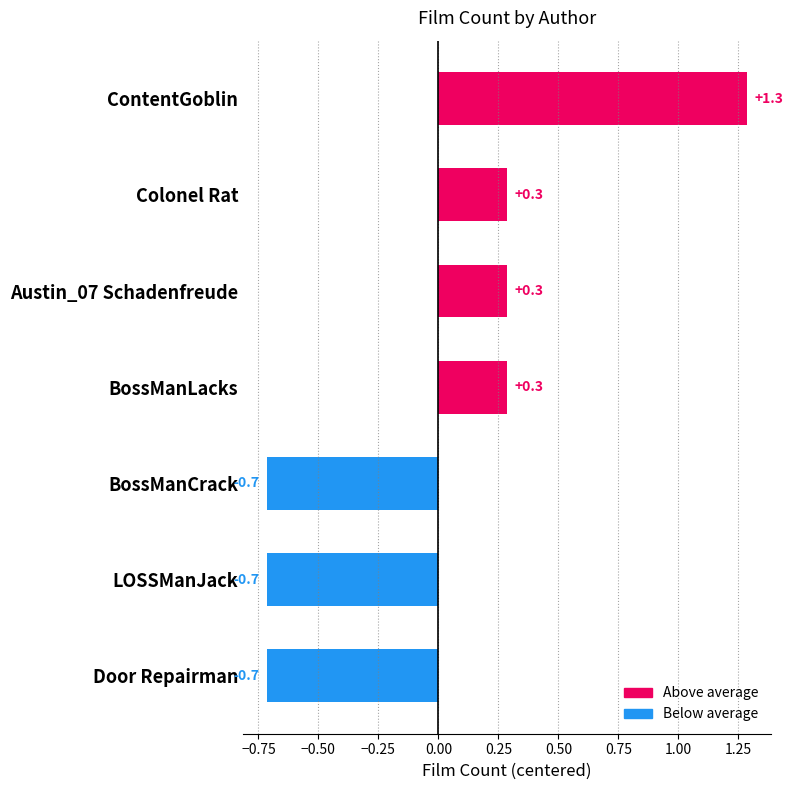

How many values are between 0 and 1?

3